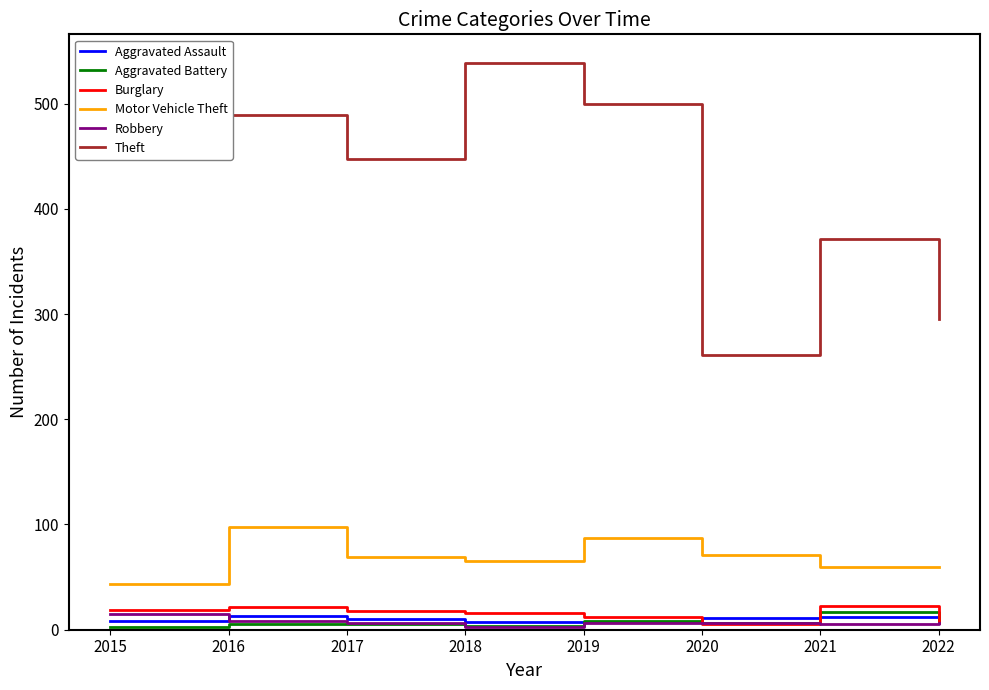

Does the chart have visible grid lines?

No